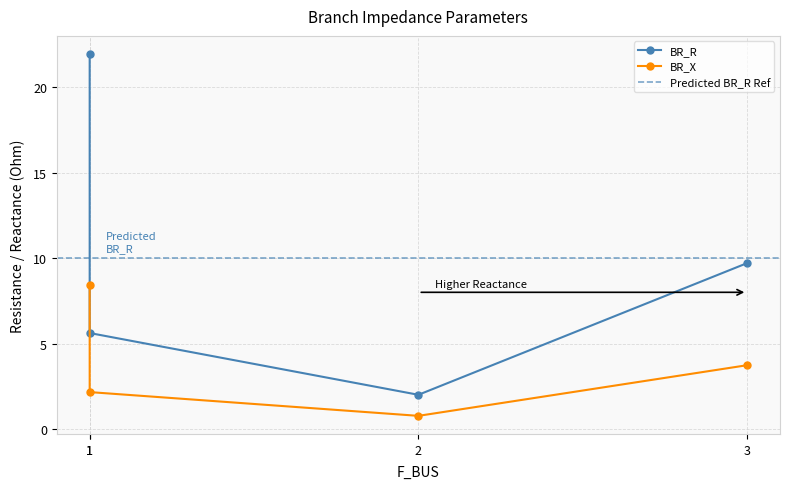

True or false: BR_R and BR_X cross at least once.

False